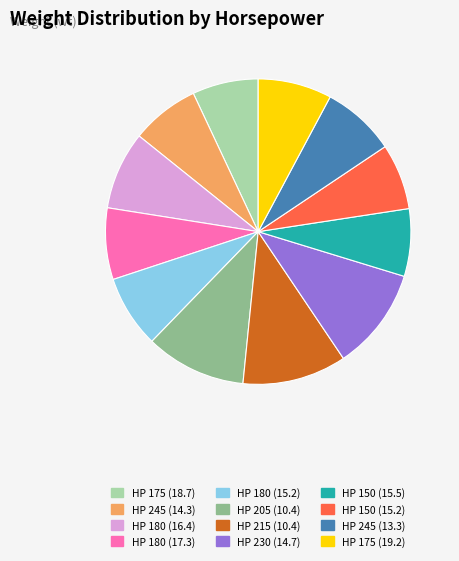

Is the sum of HP 180 (17.3) and HP 150 (15.2) greater than half?

No